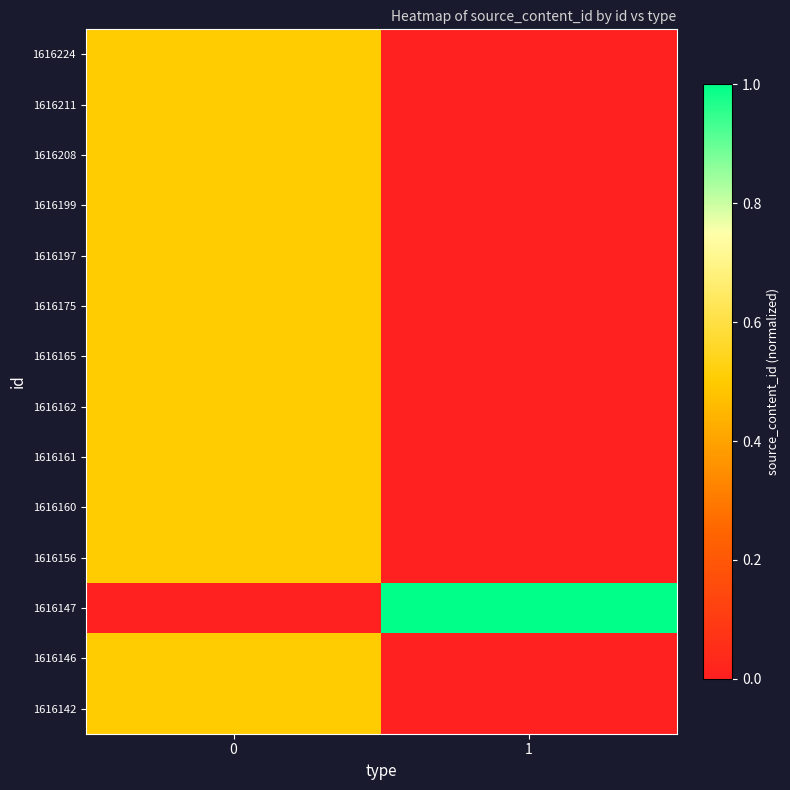

At 1, list the series in order from largest to smallest.

1616147, 1616224, 1616211, 1616208, 1616199, 1616197, 1616175, 1616165, 1616162, 1616161, 1616160, 1616156, 1616146, 1616142